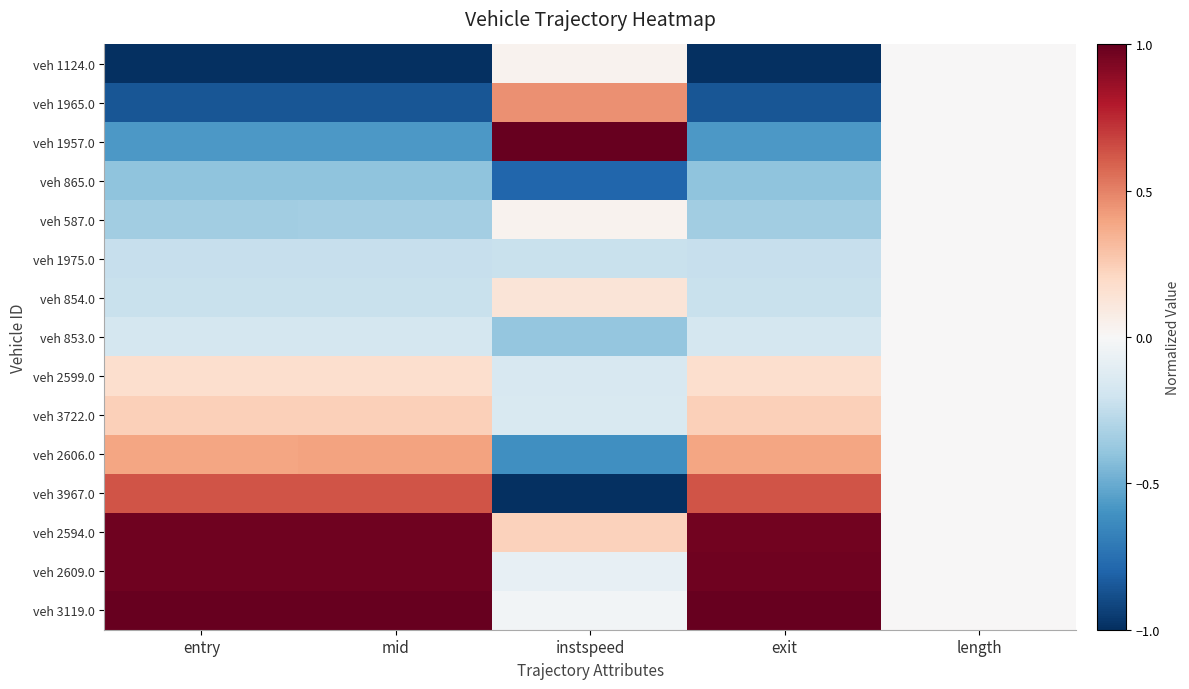

Rank the series by their maximum value, from highest to lowest.

veh 1957.0, veh 3119.0, veh 2609.0, veh 2594.0, veh 3967.0, veh 1965.0, veh 2606.0, veh 3722.0, veh 2599.0, veh 854.0, veh 1124.0, veh 587.0, veh 865.0, veh 1975.0, veh 853.0